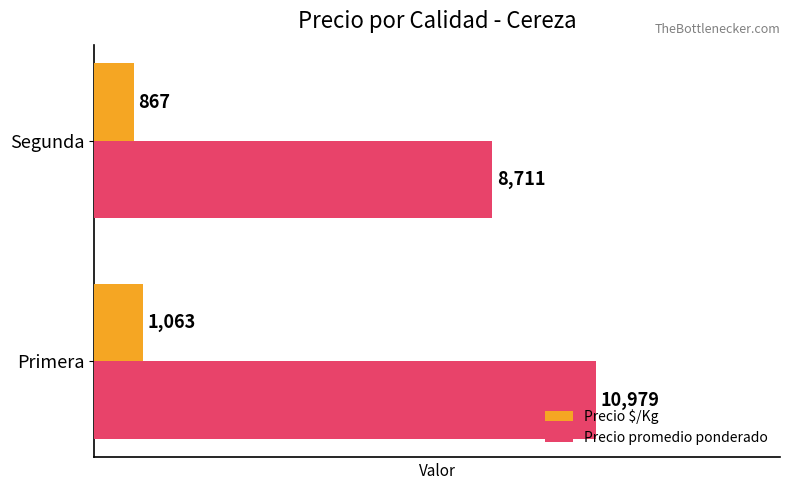

Which series has the widest spread of values?

Precio promedio ponderado